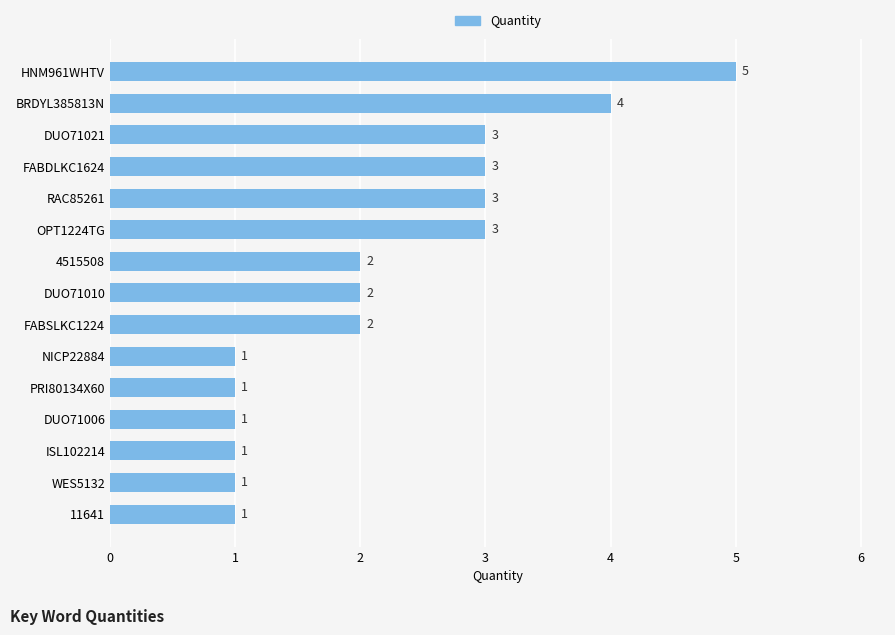

Is it true that the value at DUO71010 is 1?

False